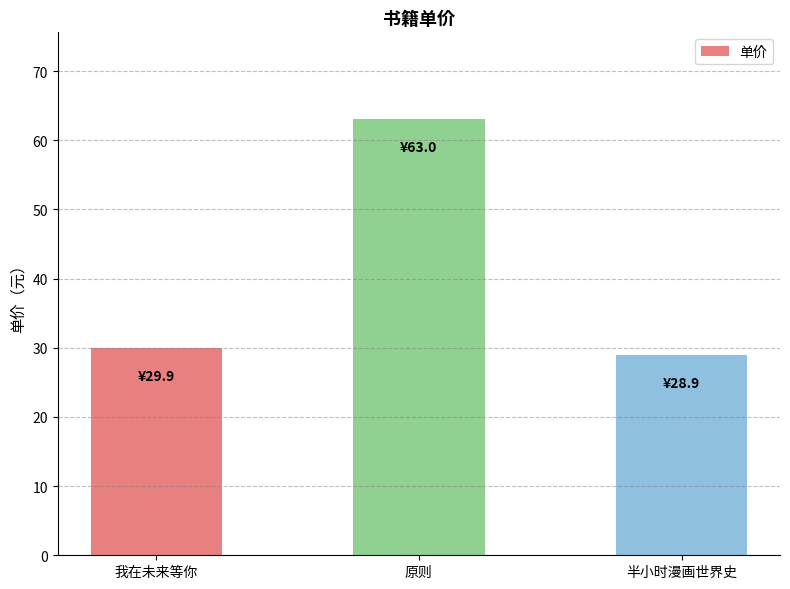

Reading left to right, transcribe all the data shown in this chart.

我在未来等你=29.9	原则=63.0	半小时漫画世界史=28.9